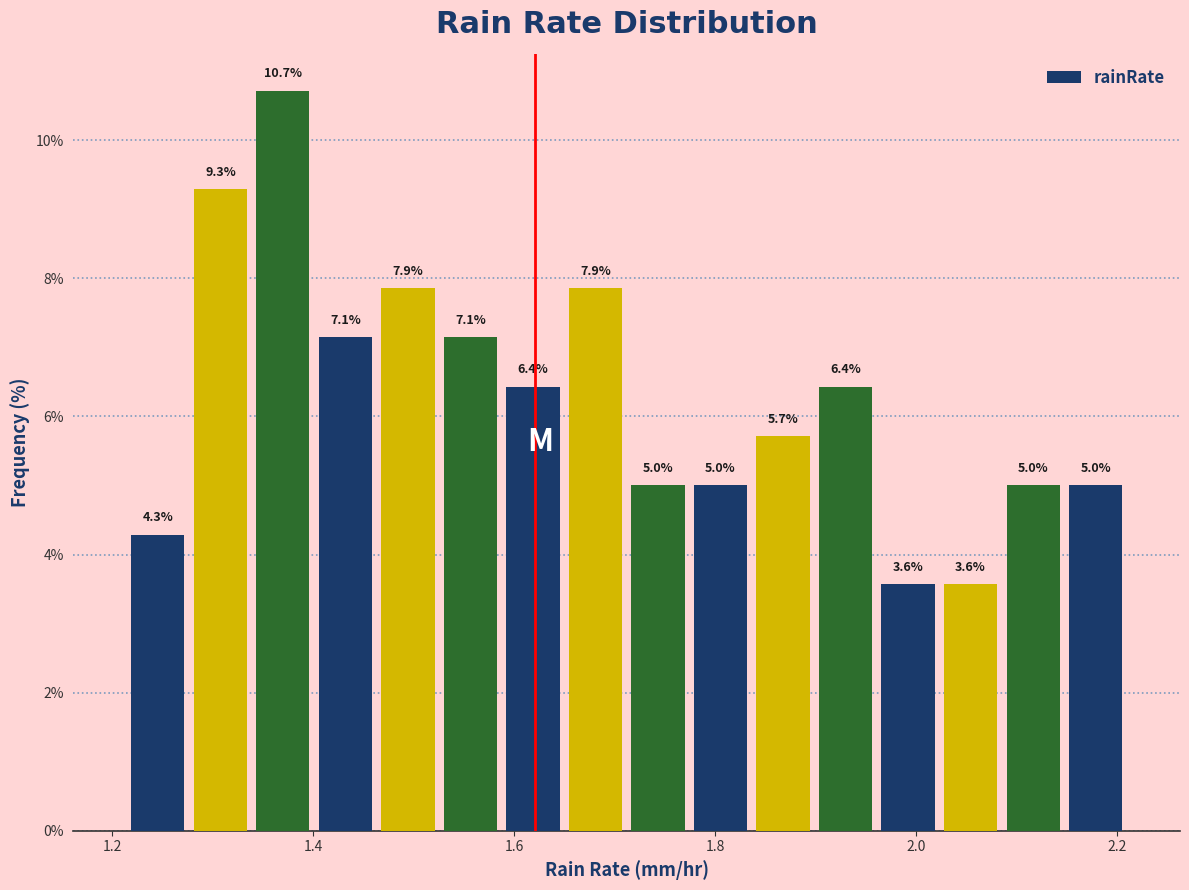

Around what value on the x-axis is the tallest bar? Give the approximate position of its centre, as read against the axis.

1.36